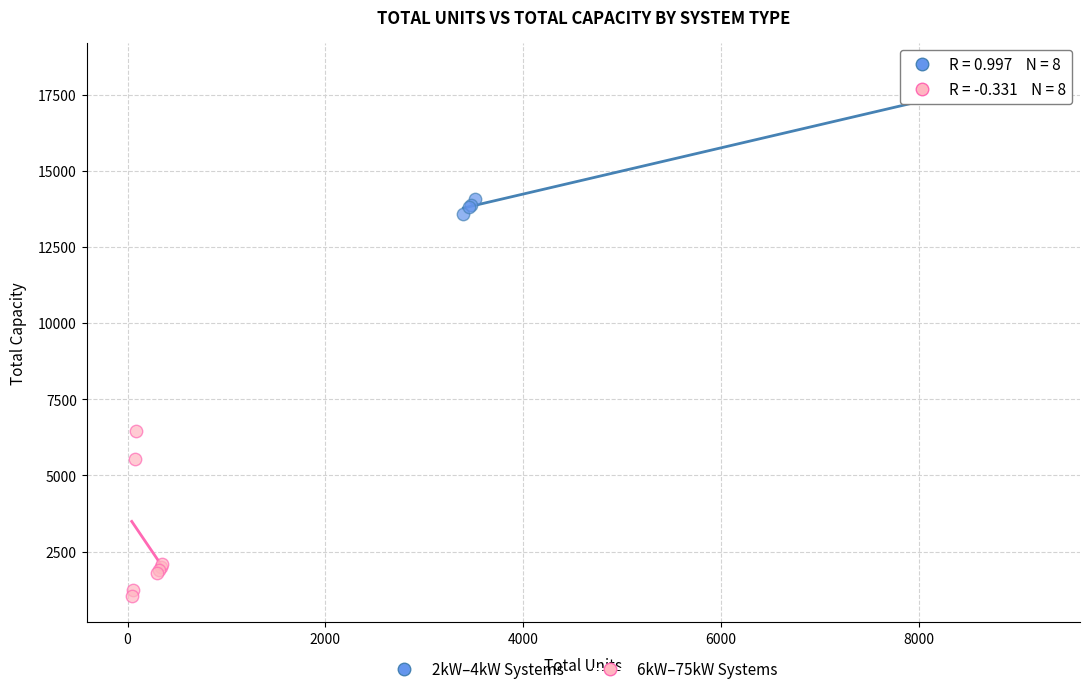

Which series contains the lowest Y value?

6kW–75kW Systems